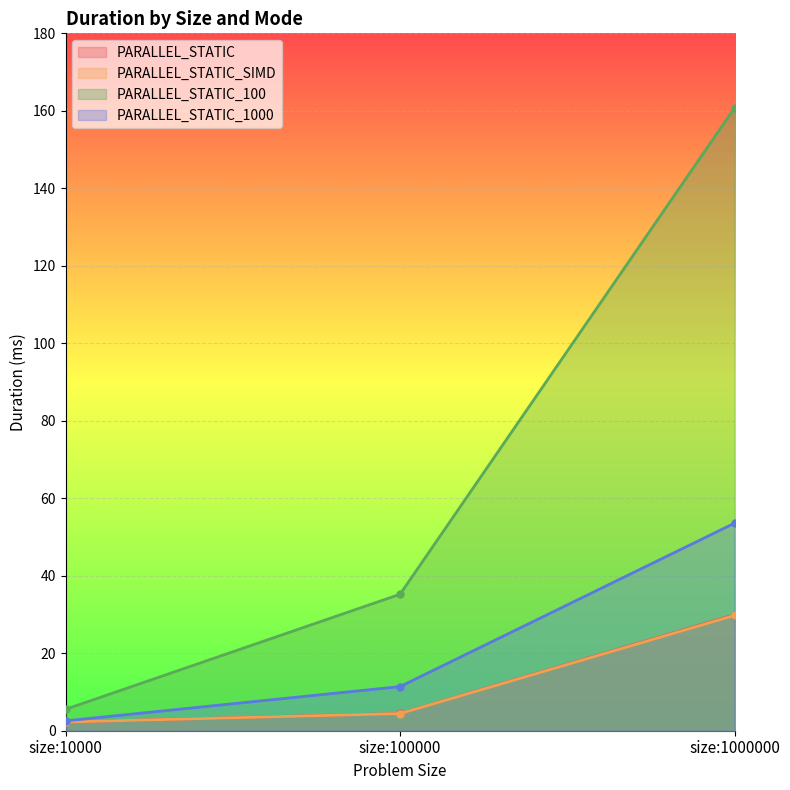

What is the average value of the PARALLEL_STATIC_1000 series?

22.5